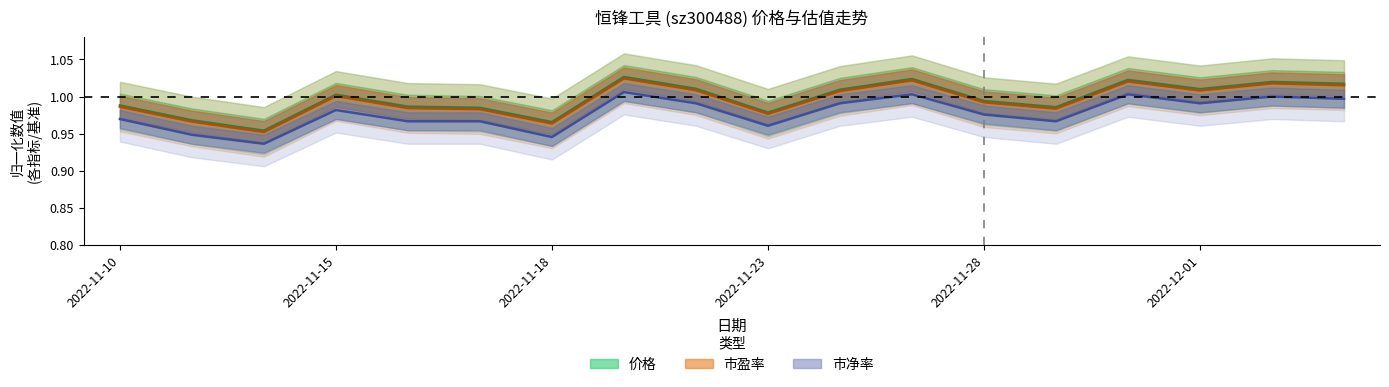

Where does the 市盈率 series first go above 1?

2022-11-15